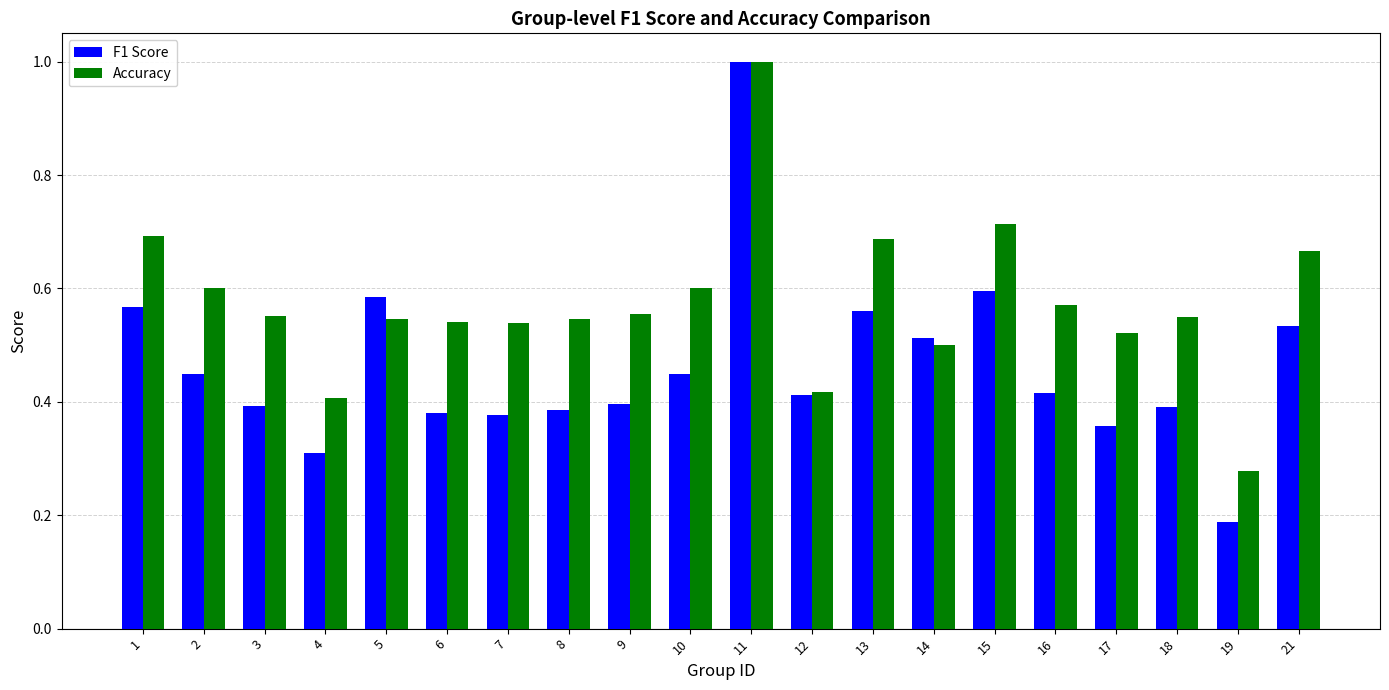

At 18, list the series in order from largest to smallest.

Accuracy, F1 Score